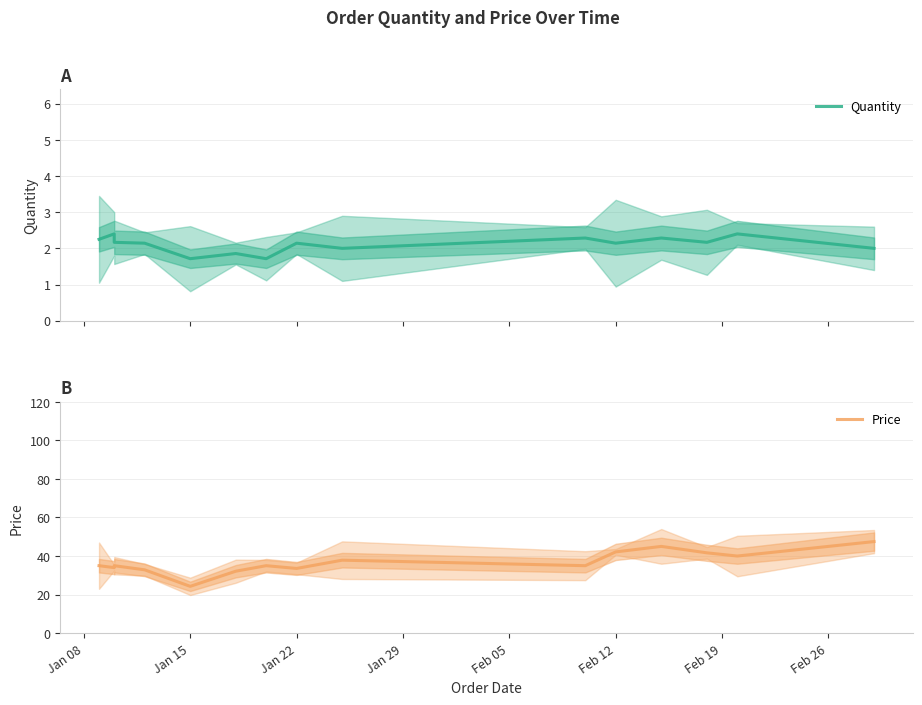

Which series has the largest total across all categories?

Price